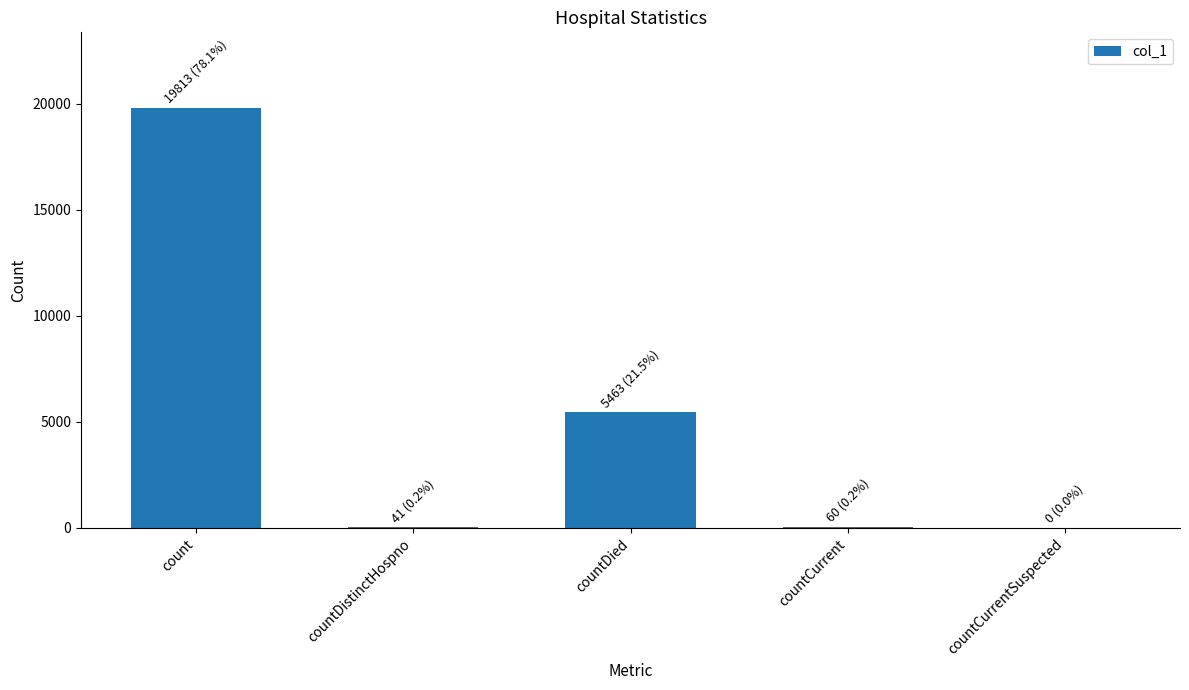

What is the change in value from countDistinctHospno to countCurrentSuspected?

-41